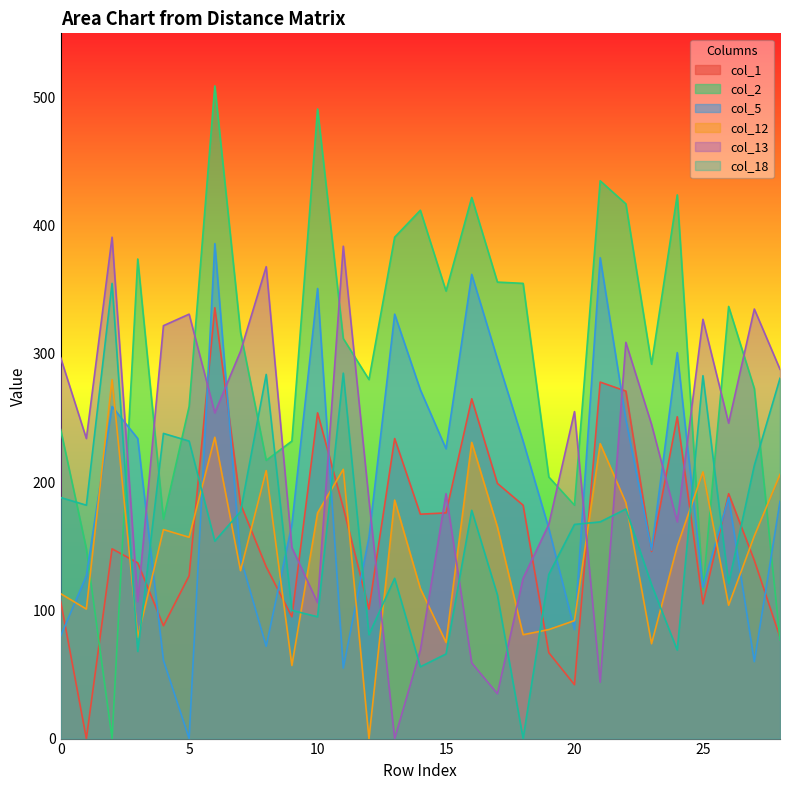

At which category is the sum across all series the highest?

6